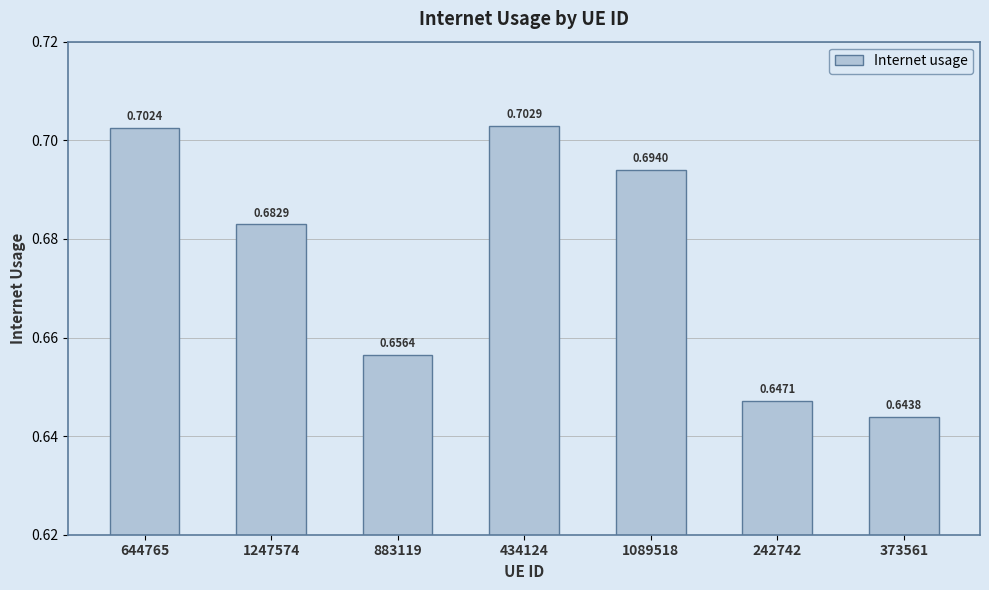

Which label corresponds to the largest value in the chart?

434124